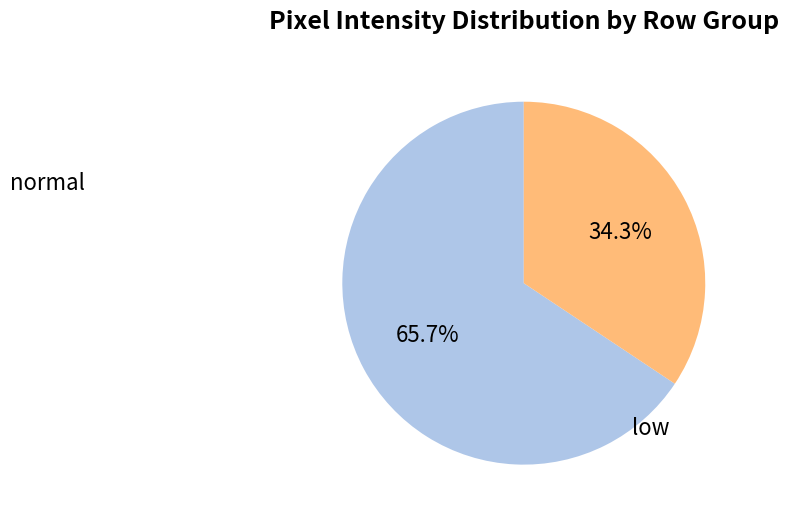

Approximately how many times larger is the value at low compared to normal?

0.5